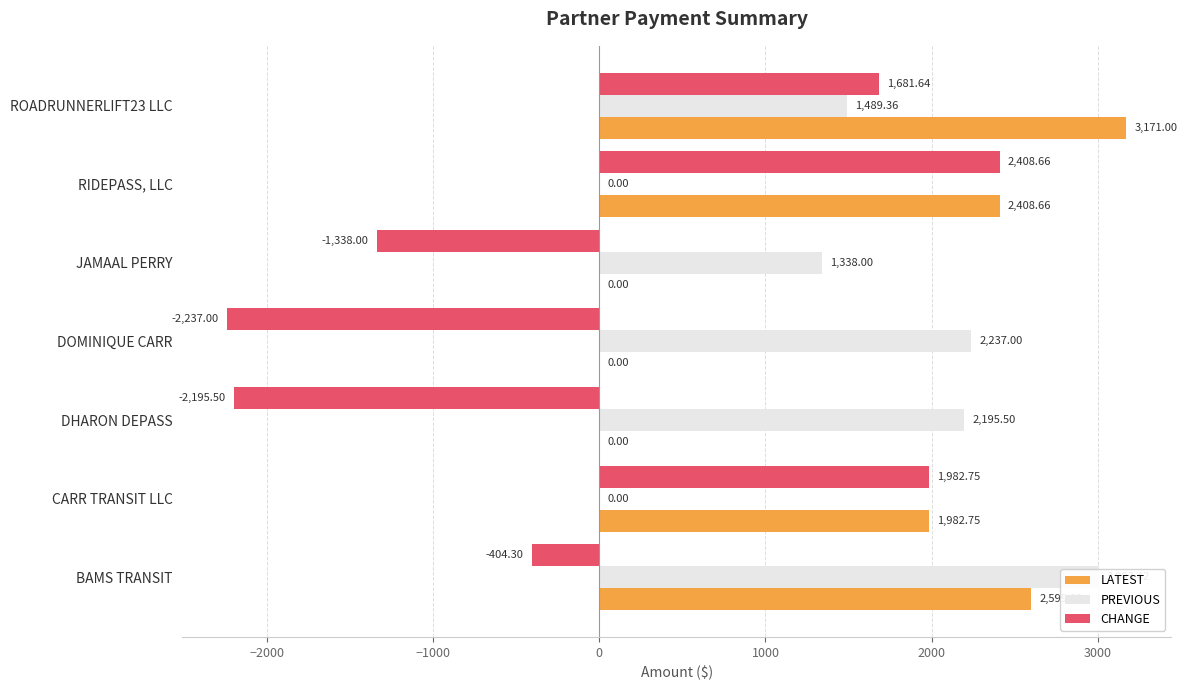

The value of CHANGE at DOMINIQUE CARR is -2237.0. True or false?

True